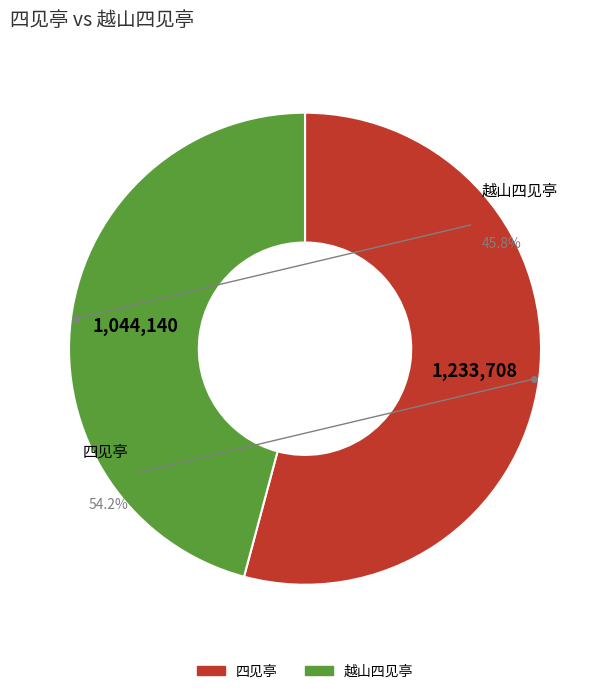

Between 四见亭 and 越山四见亭, which is larger?

四见亭